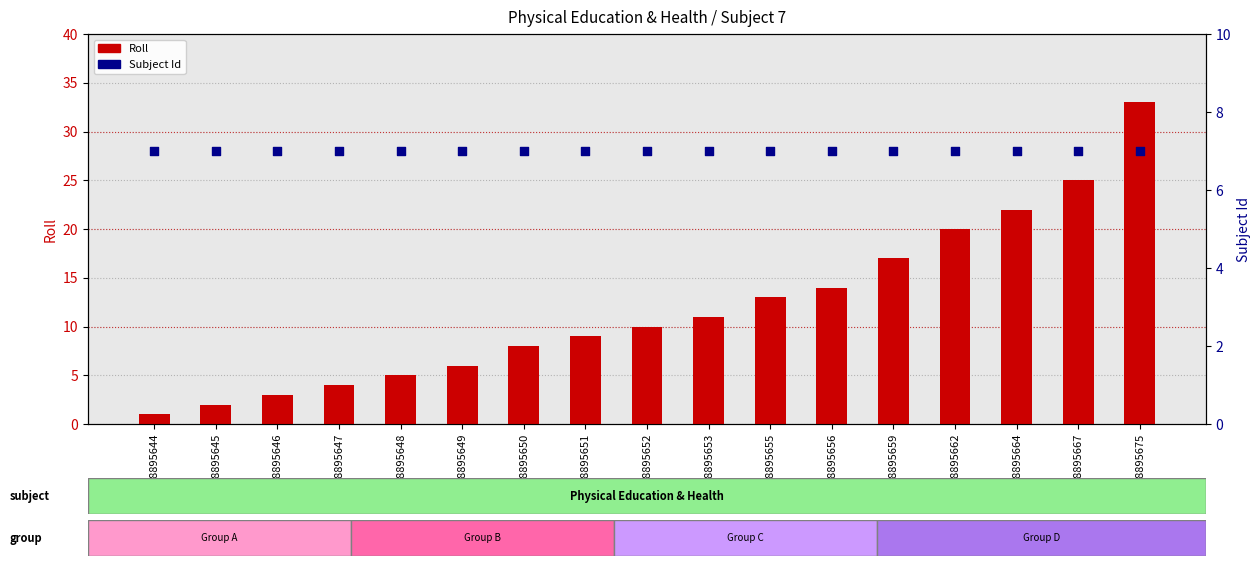

Is the value of Roll at 18895648 greater than the value of Subject Id at 18895647?

No